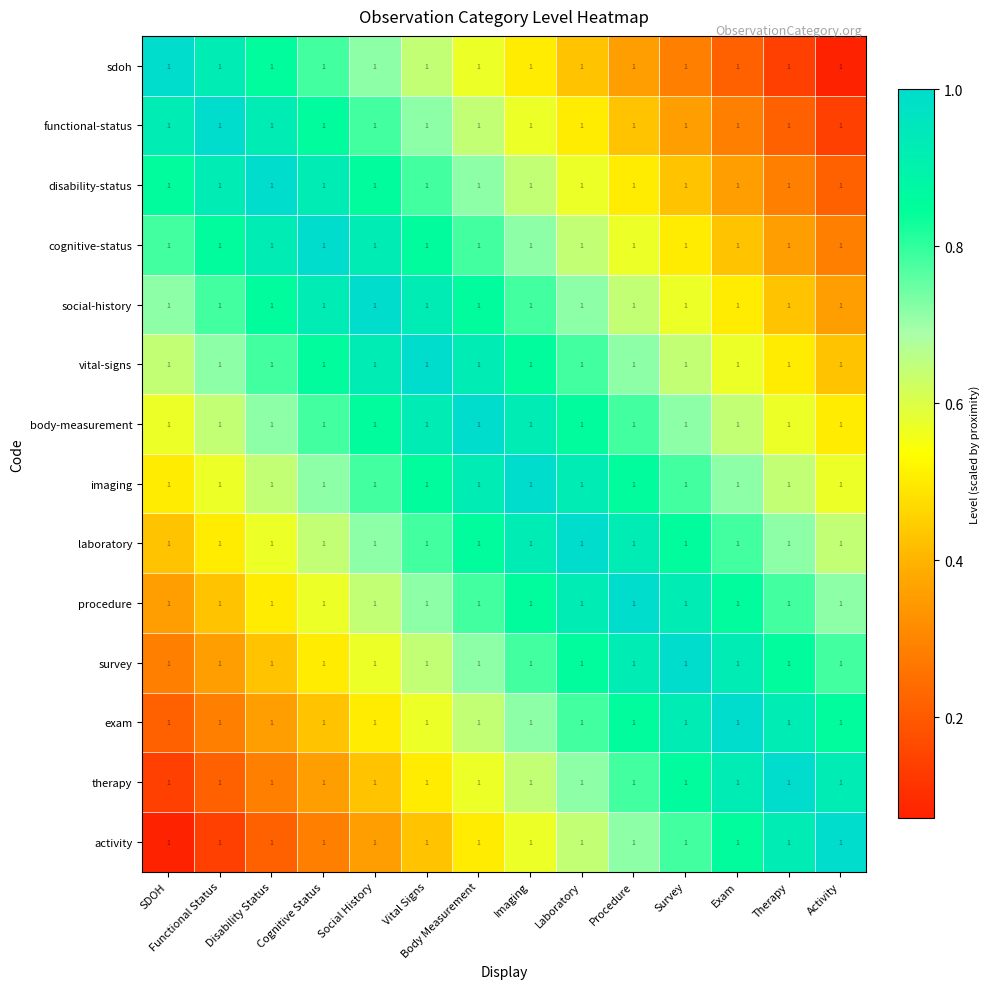

True or false: imaging has a value of 1.2 at Therapy.

False